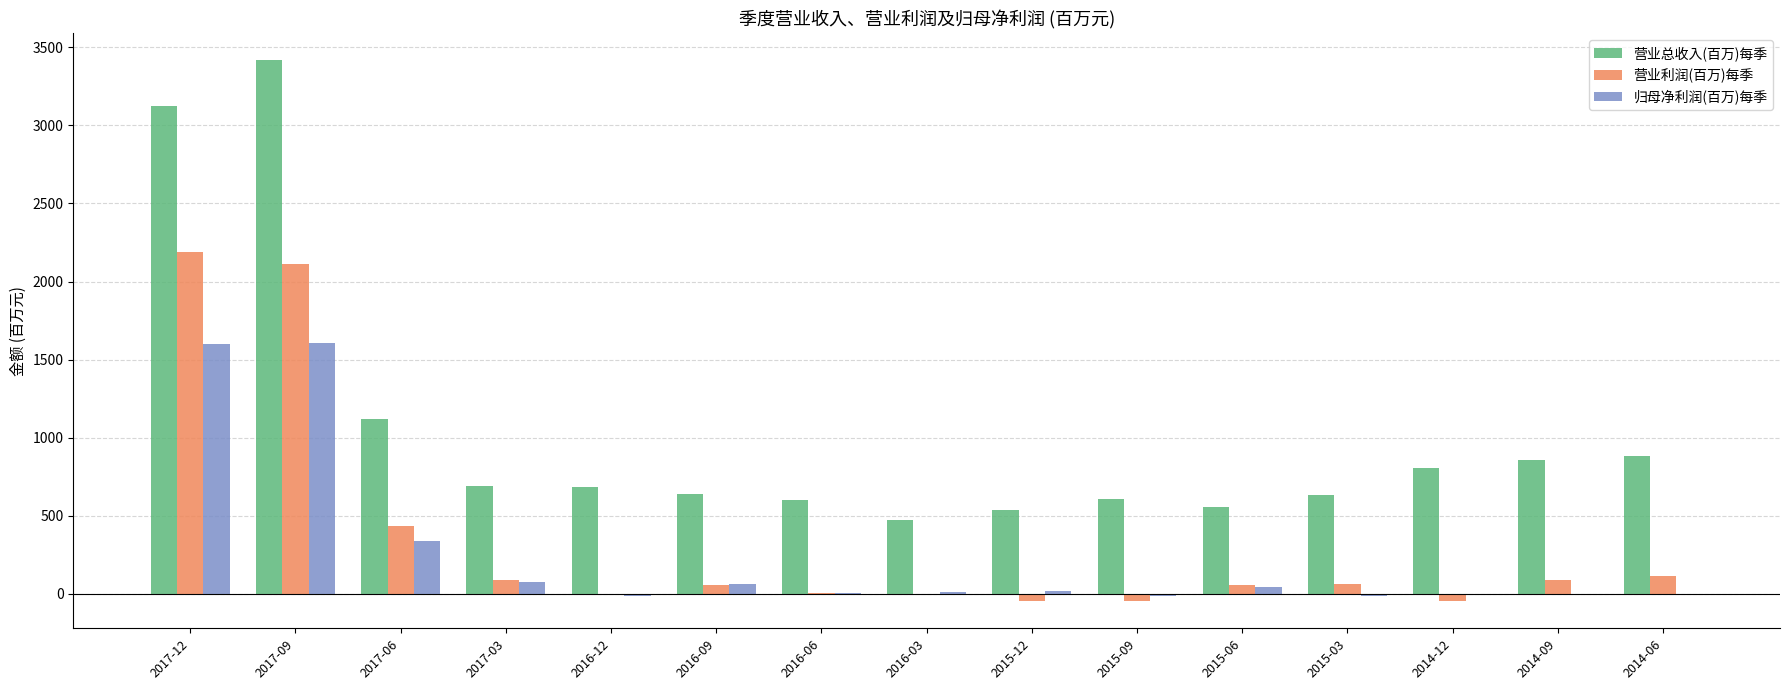

Are the bars horizontal?

No